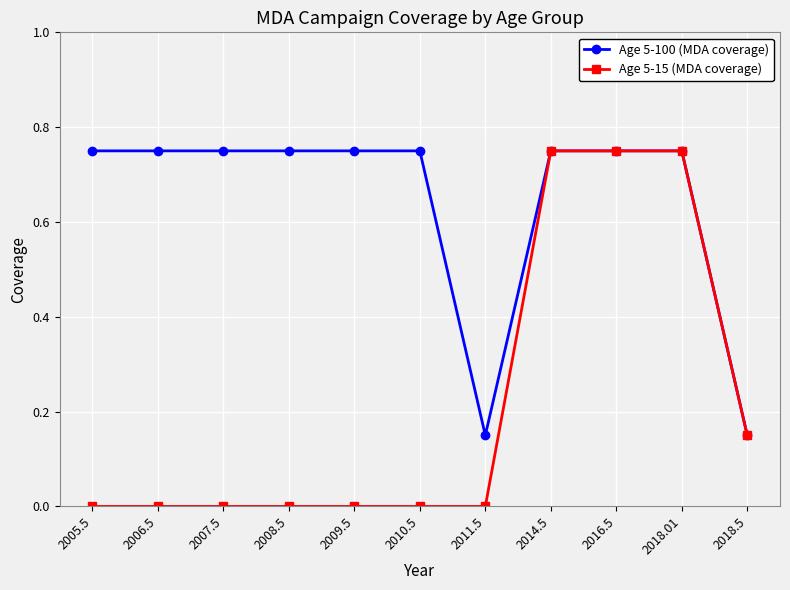

Which series has the largest total across all categories?

Age 5-100 (MDA coverage)